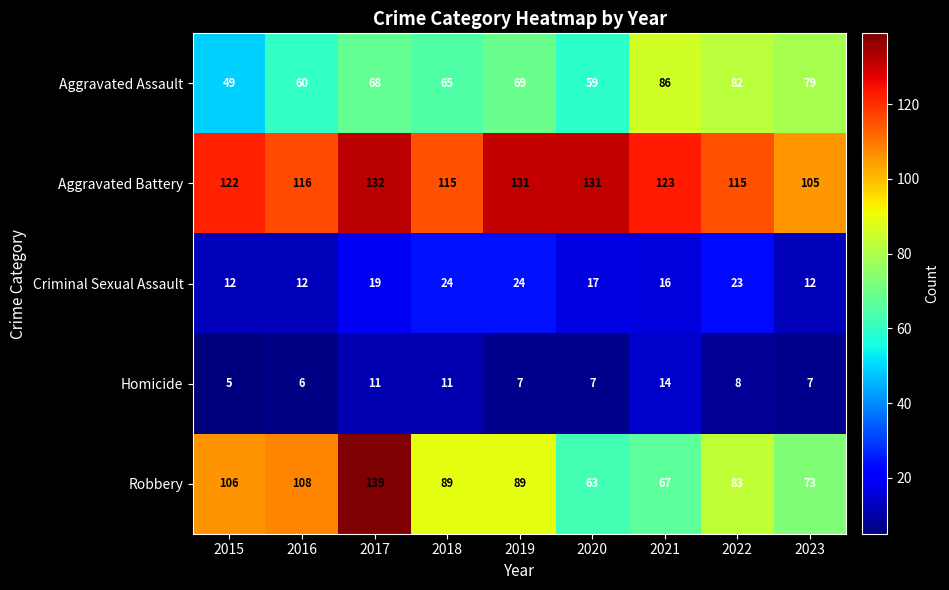

The Aggravated Assault series shows 55 at 2022. True or false?

False